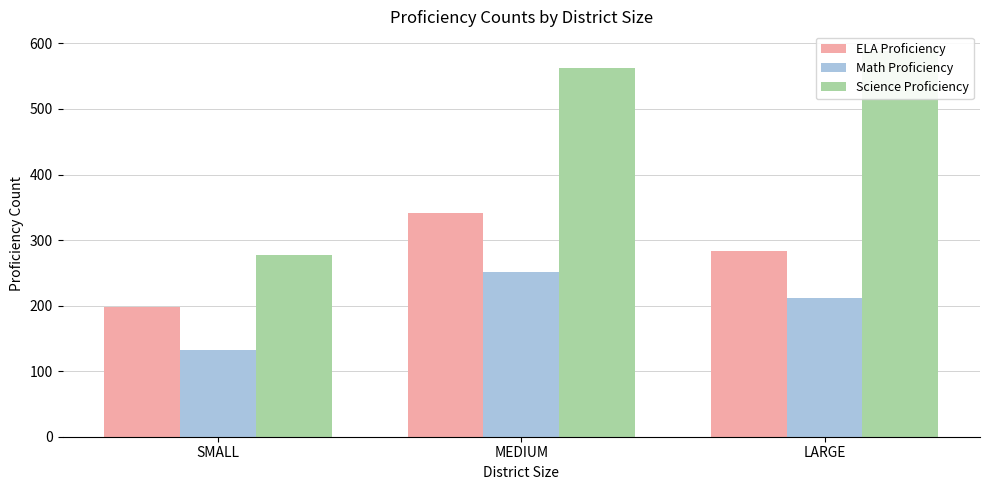

What is the spread (max minus min) of values at MEDIUM?

311